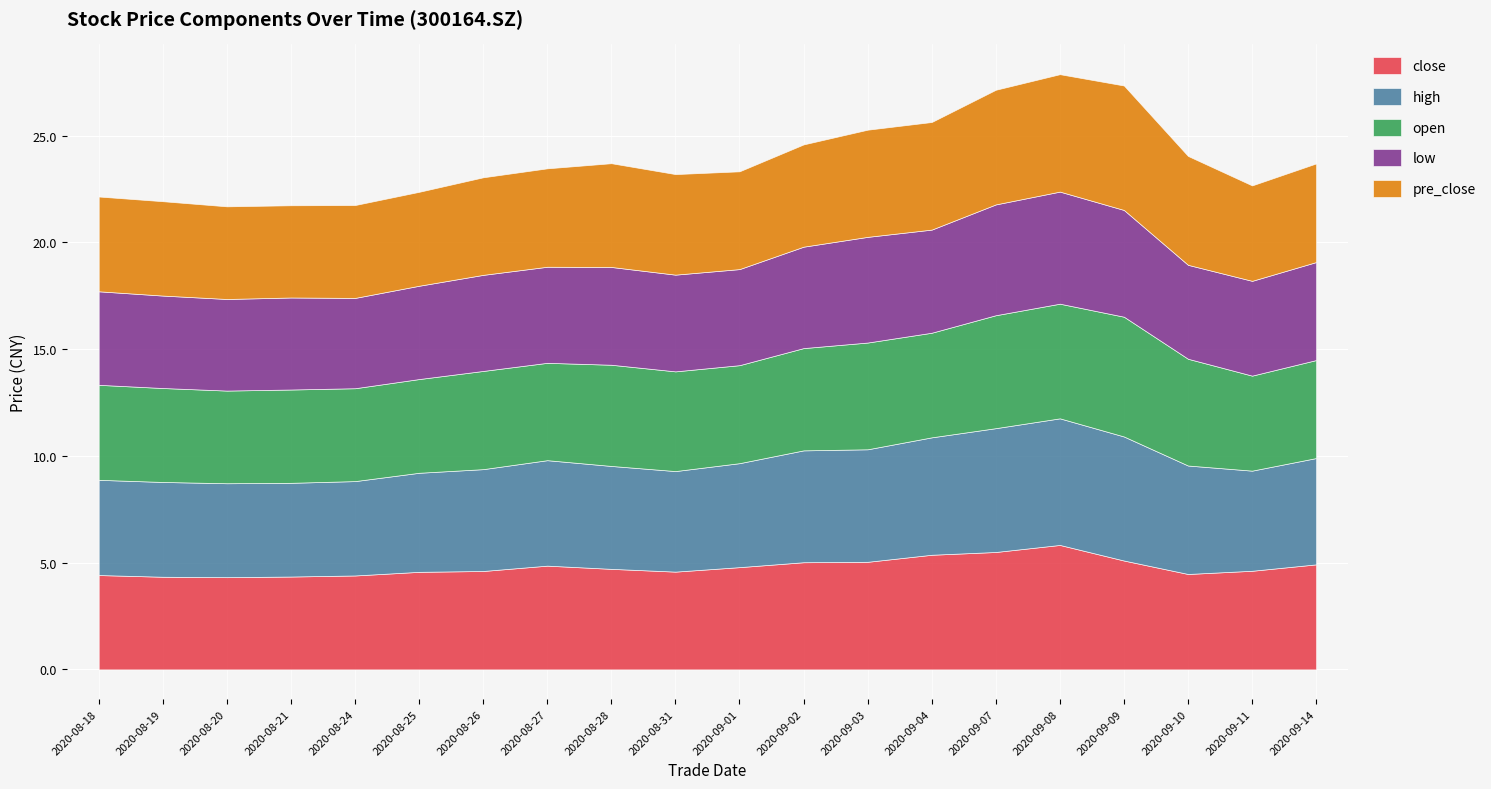

What is the total value across all series at 20200910?

24.1